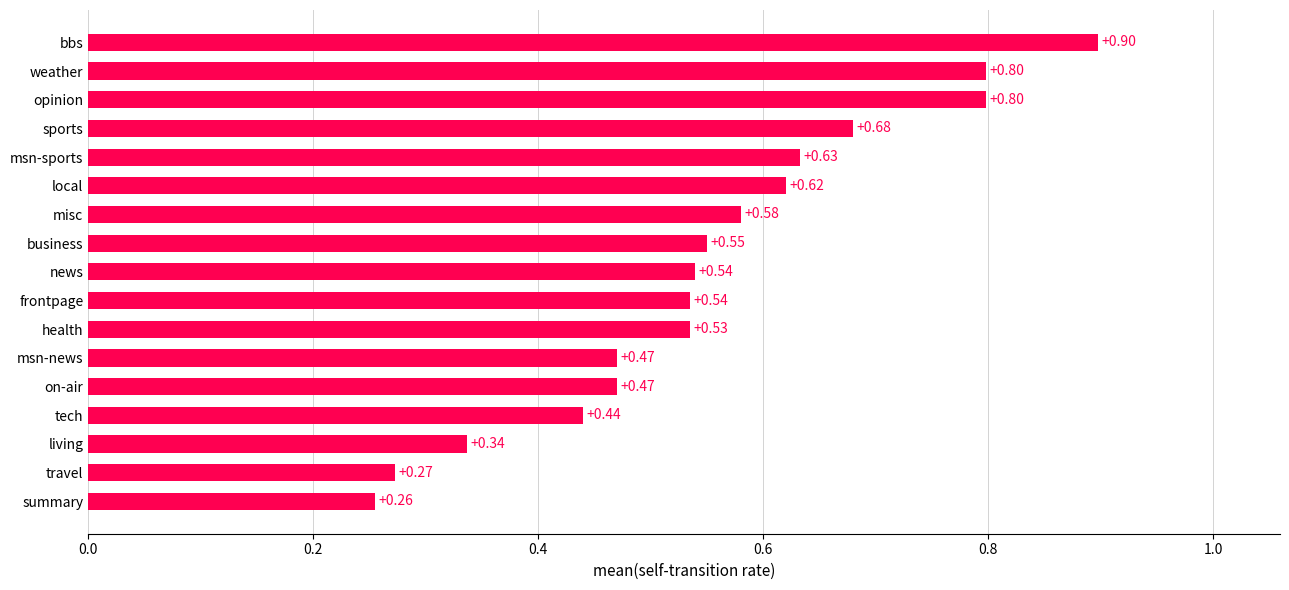

How many bars are there in total?

17